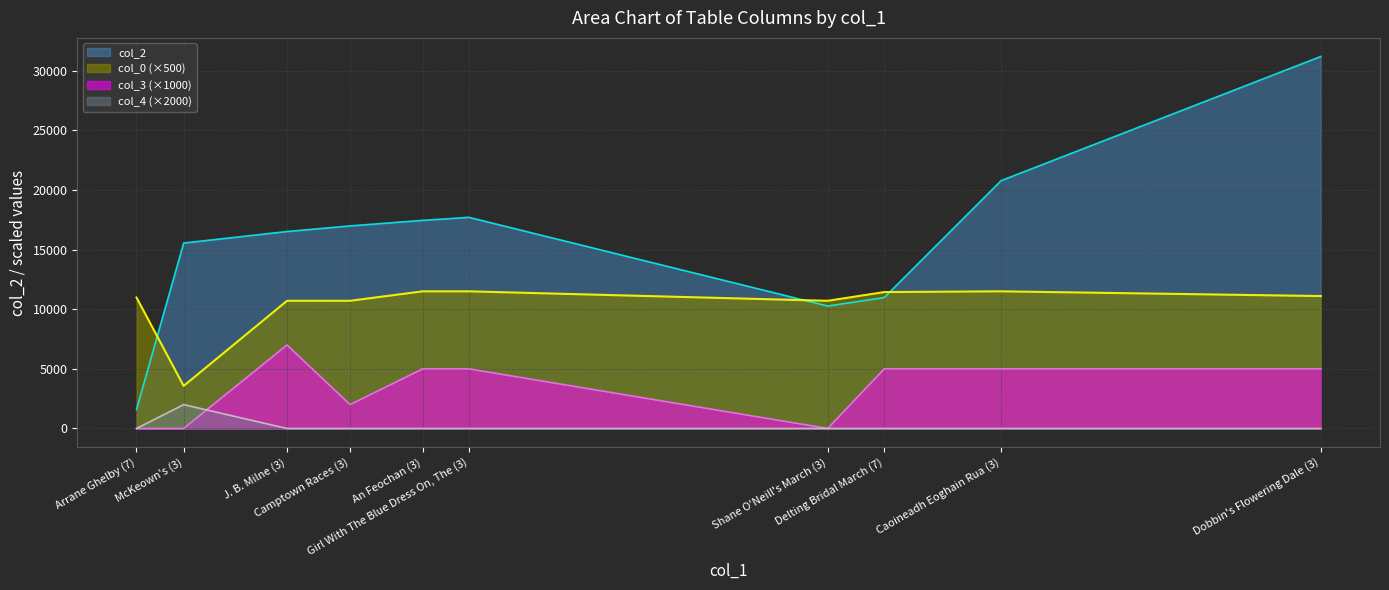

What are all the series names shown in the legend?

col_2, col_0 (×500), col_3 (×1000), col_4 (×2000)